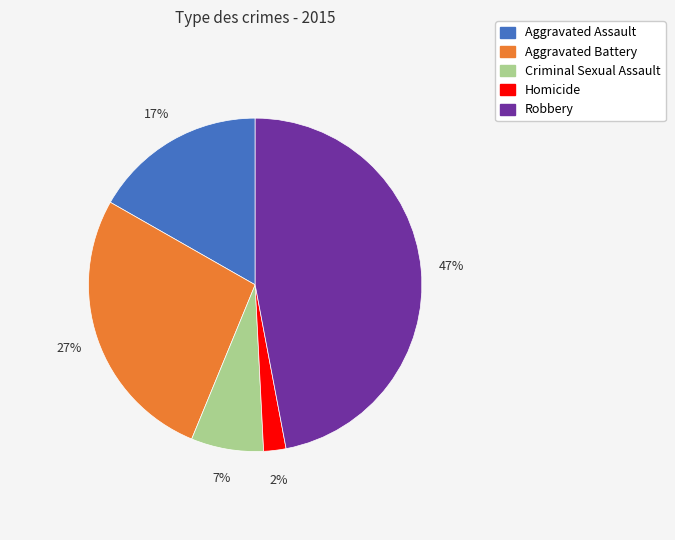

To the nearest percent, what percentage of the pie is Criminal Sexual Assault?

7%